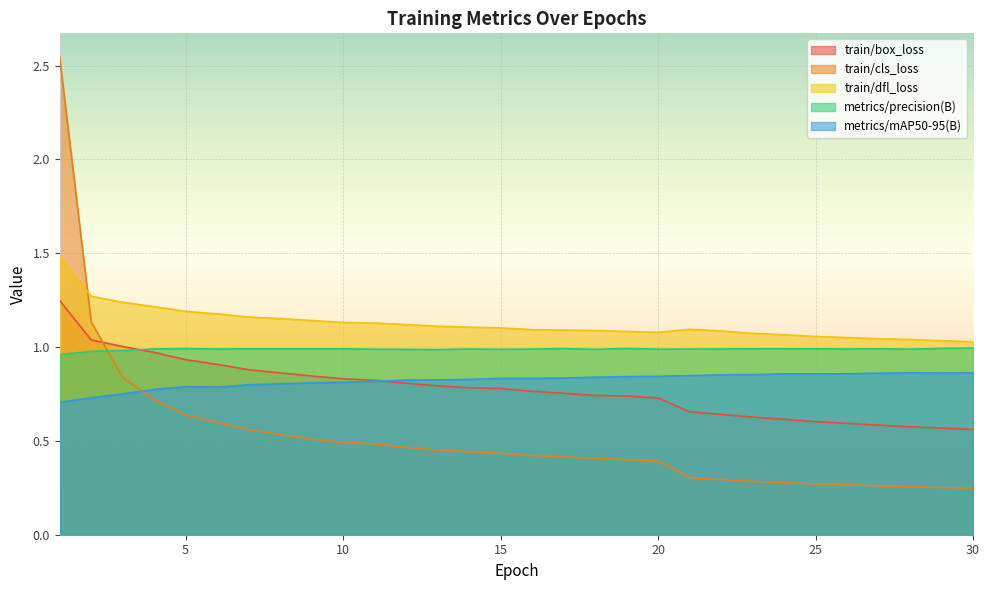

Reading left to right, extract all data points from this chart.

train/box_loss: 1.2	1.0	1.0	1.0	0.9	0.9	0.9	0.9	0.8	0.8	0.8	0.8	0.8	0.8	0.8	0.8	0.8	0.7	0.7	0.7	0.7	0.6	0.6	0.6	0.6	0.6	0.6	0.6	0.6	0.6
train/cls_loss: 2.5	1.1	0.8	0.7	0.6	0.6	0.6	0.5	0.5	0.5	0.5	0.5	0.5	0.4	0.4	0.4	0.4	0.4	0.4	0.4	0.3	0.3	0.3	0.3	0.3	0.3	0.3	0.3	0.3	0.2
train/dfl_loss: 1.5	1.3	1.2	1.2	1.2	1.2	1.2	1.2	1.1	1.1	1.1	1.1	1.1	1.1	1.1	1.1	1.1	1.1	1.1	1.1	1.1	1.1	1.1	1.1	1.1	1.1	1.0	1.0	1.0	1.0
metrics/precision(B): 1.0	1.0	1.0	1.0	1.0	1.0	1.0	1.0	1.0	1.0	1.0	1.0	1.0	1.0	1.0	1.0	1.0	1.0	1.0	1.0	1.0	1.0	1.0	1.0	1.0	1.0	1.0	1.0	1.0	1.0
metrics/mAP50-95(B): 0.7	0.7	0.8	0.8	0.8	0.8	0.8	0.8	0.8	0.8	0.8	0.8	0.8	0.8	0.8	0.8	0.8	0.8	0.8	0.8	0.8	0.9	0.9	0.9	0.9	0.9	0.9	0.9	0.9	0.9